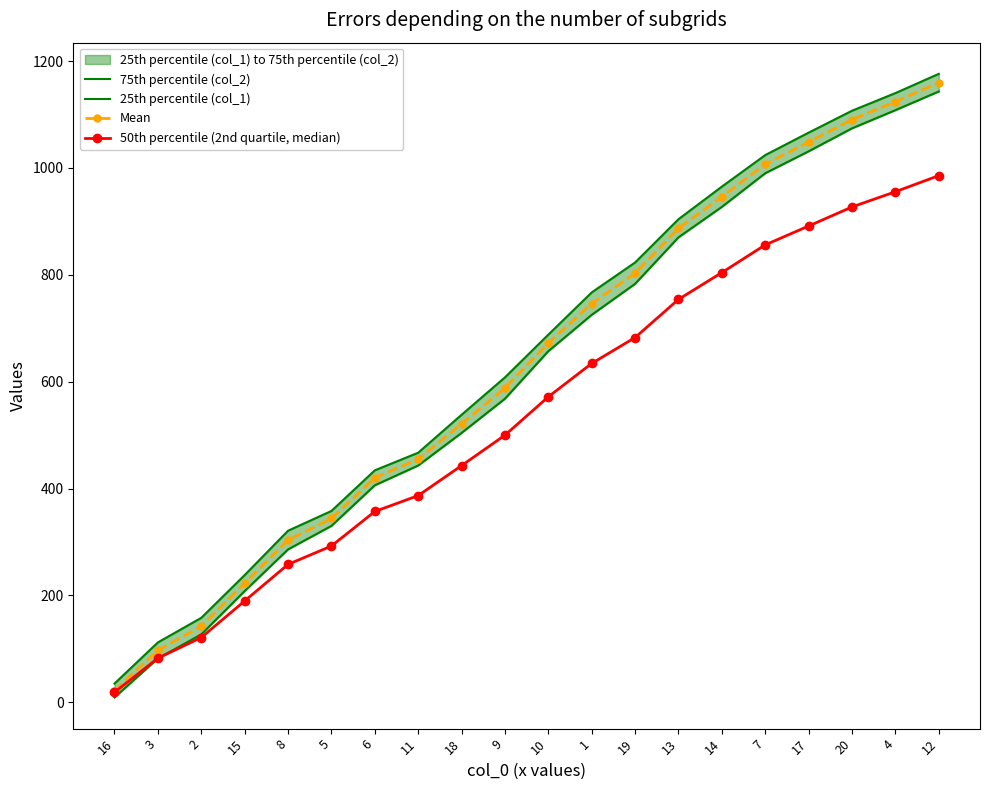

Count the number of categories in the chart.

20